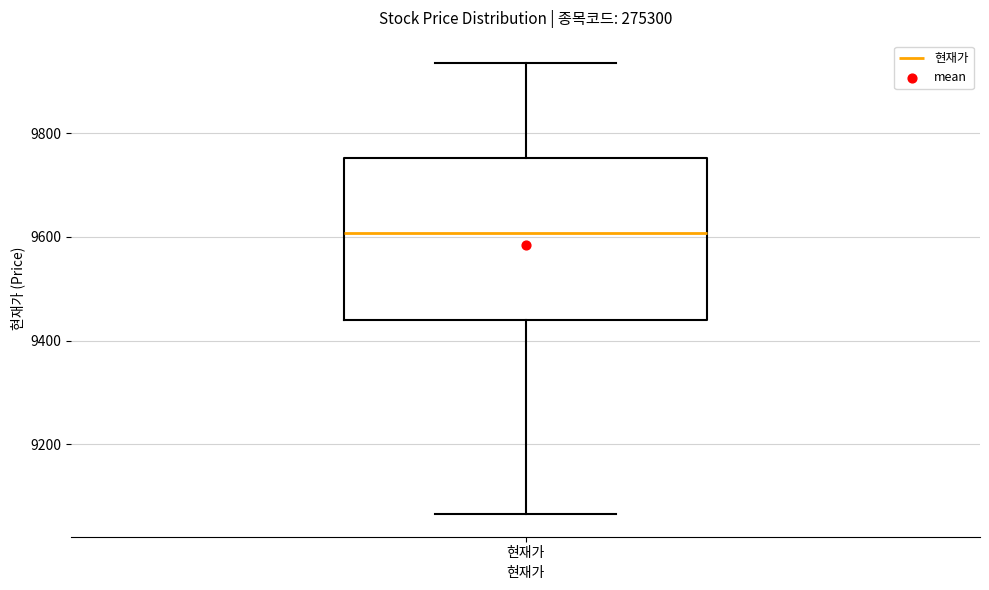

Transcribe this box plot: give where the median line is, the range the box spans, and where the two whiskers end, as read against the y-axis. The values are not printed on the chart, so give them approximately, as read against the axis.

median 9600, box 9440 to 9760, whiskers 9060 to 9940